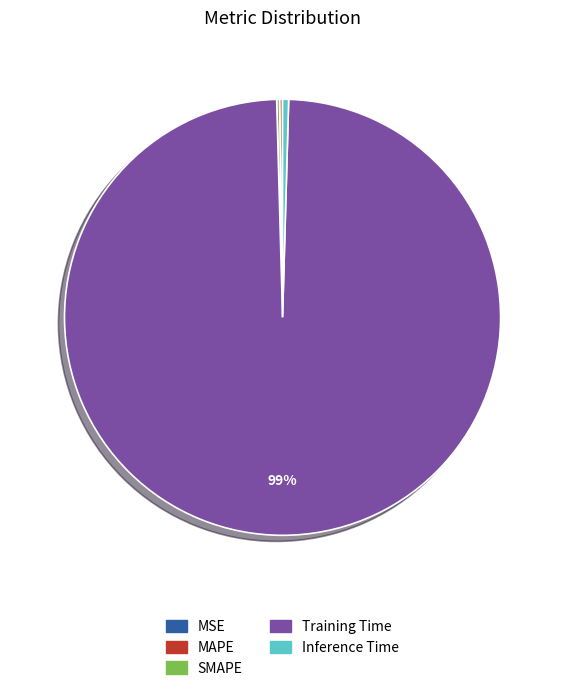

Which category accounts for the majority?

Training Time